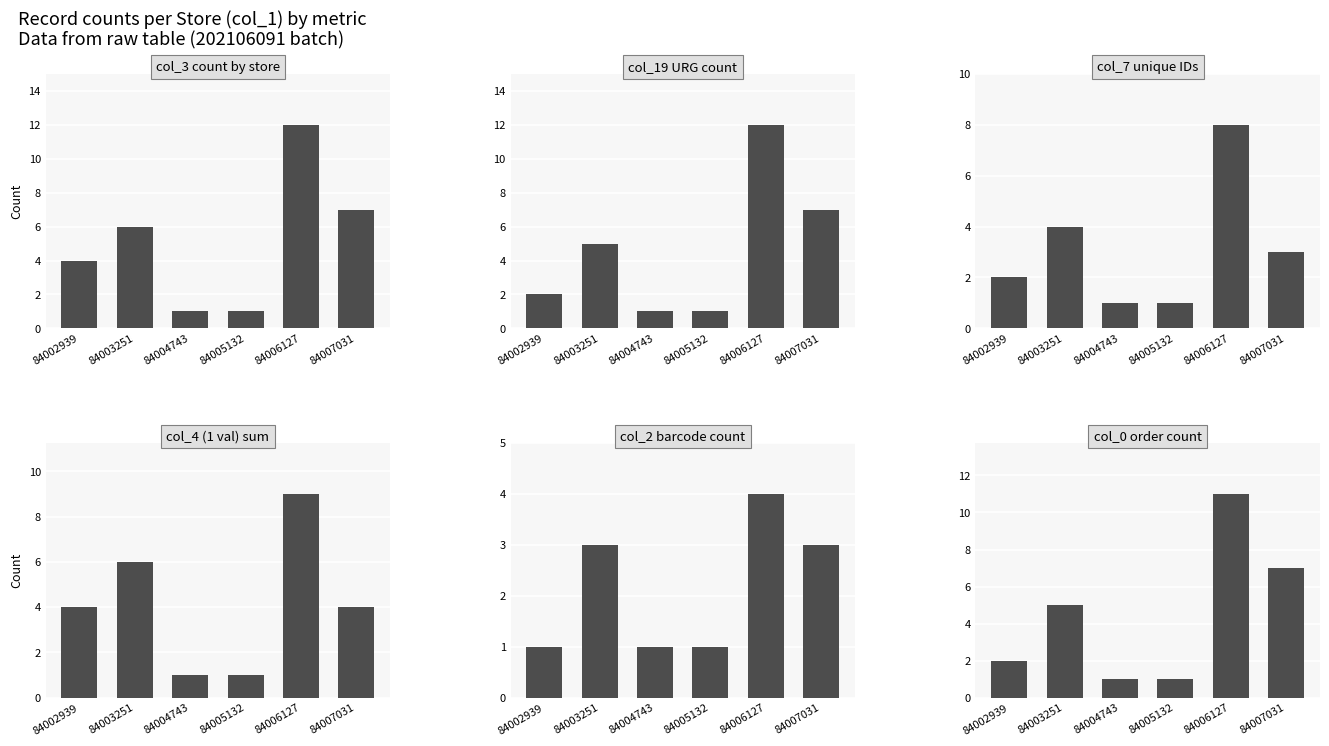

The col_7 unique IDs series shows 6 at 84003251. True or false?

False